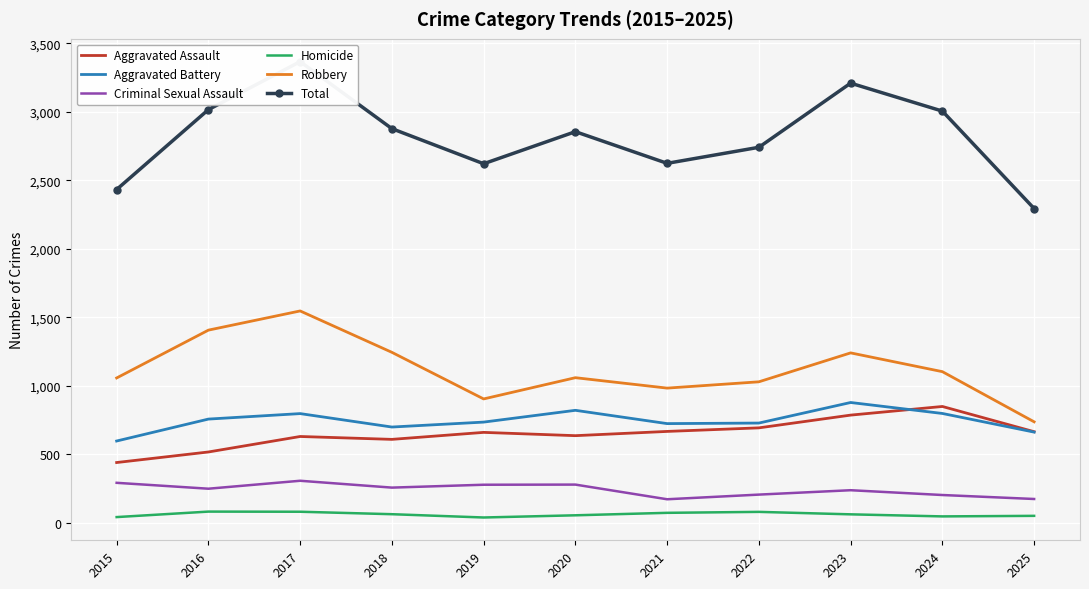

What is the difference between the maximum and second lowest values in the Total series?

933